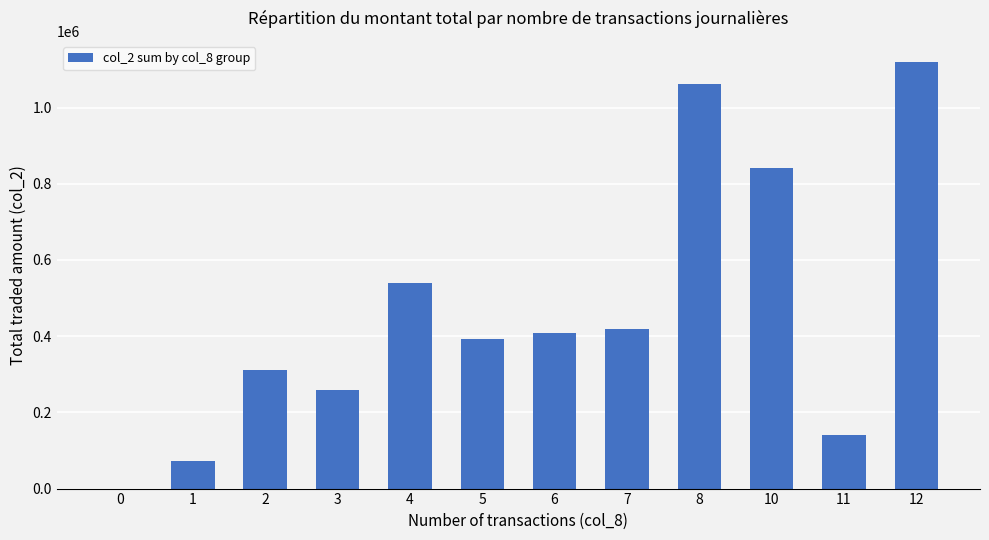

What is the sum of all values?

5566680